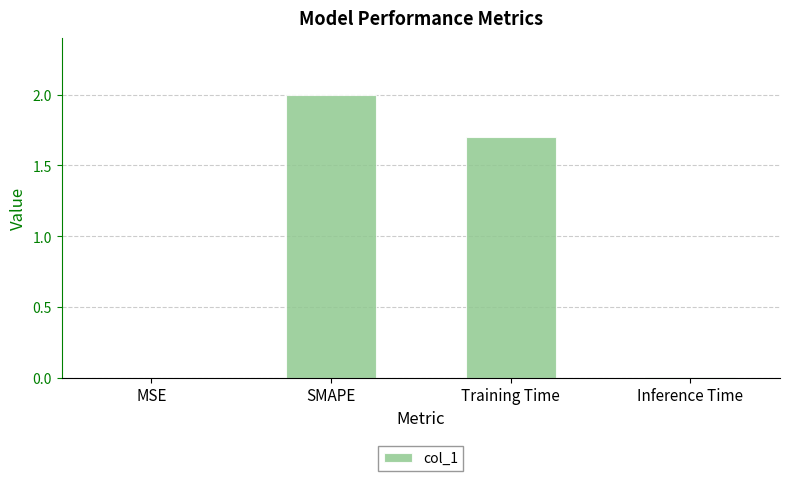

Which label corresponds to the largest value in the chart?

SMAPE